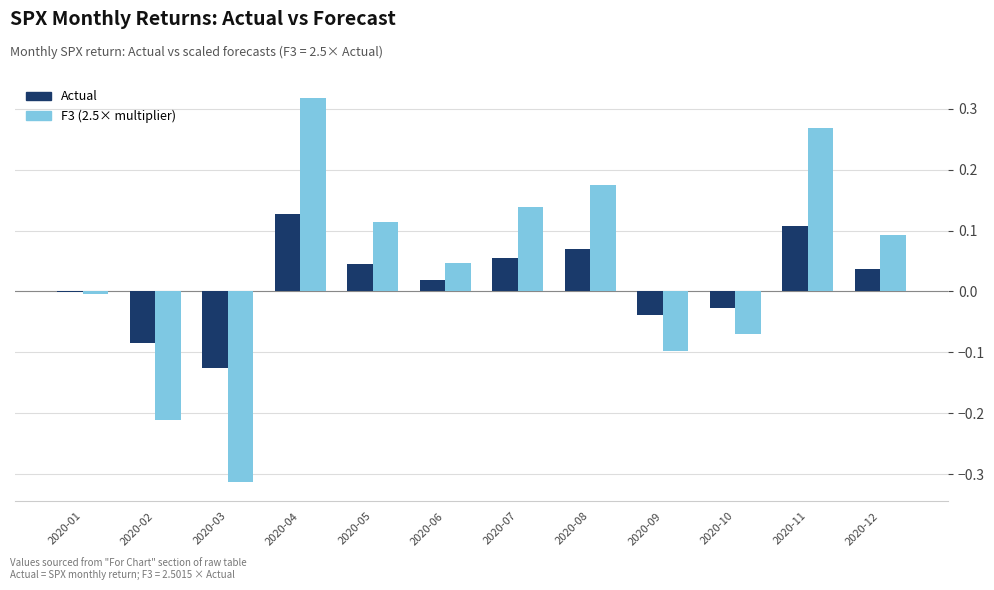

At which category is the sum across all series the highest?

2020-04